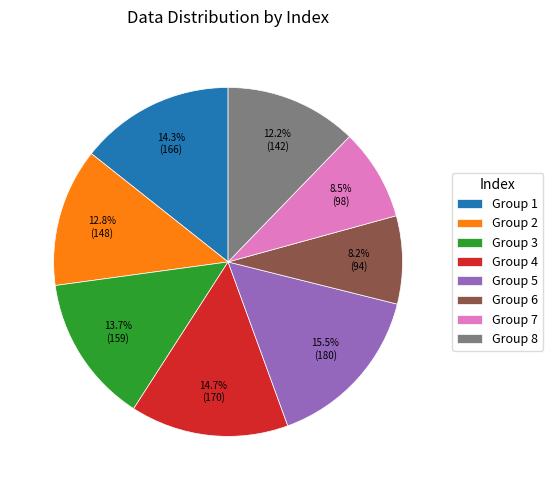

What is the total percentage of Group 7 and Group 8?

20.7%